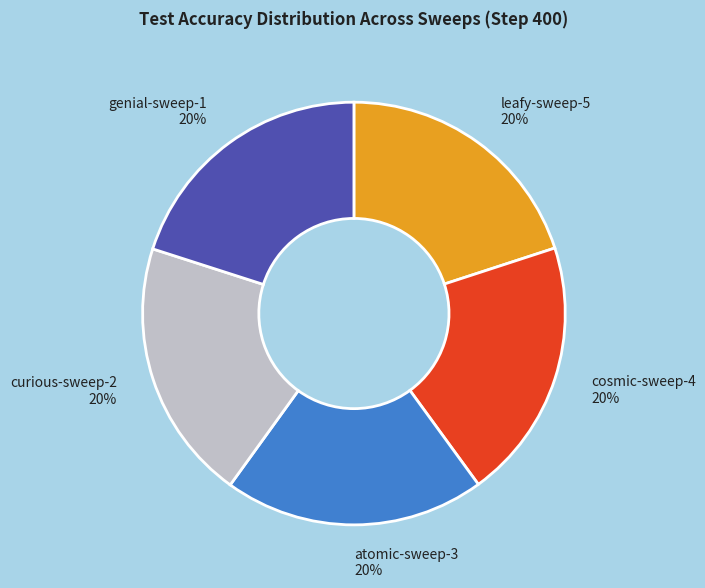

How many segments does this pie chart have?

5